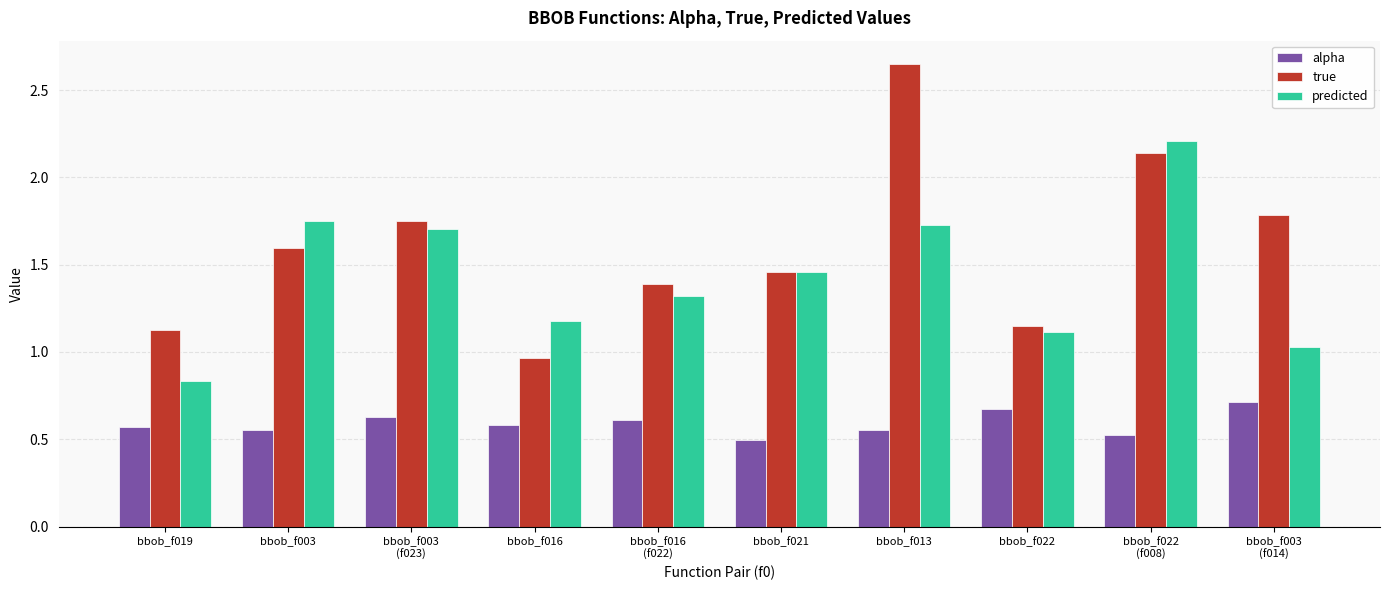

How many alpha values are between 0 and 1?

10